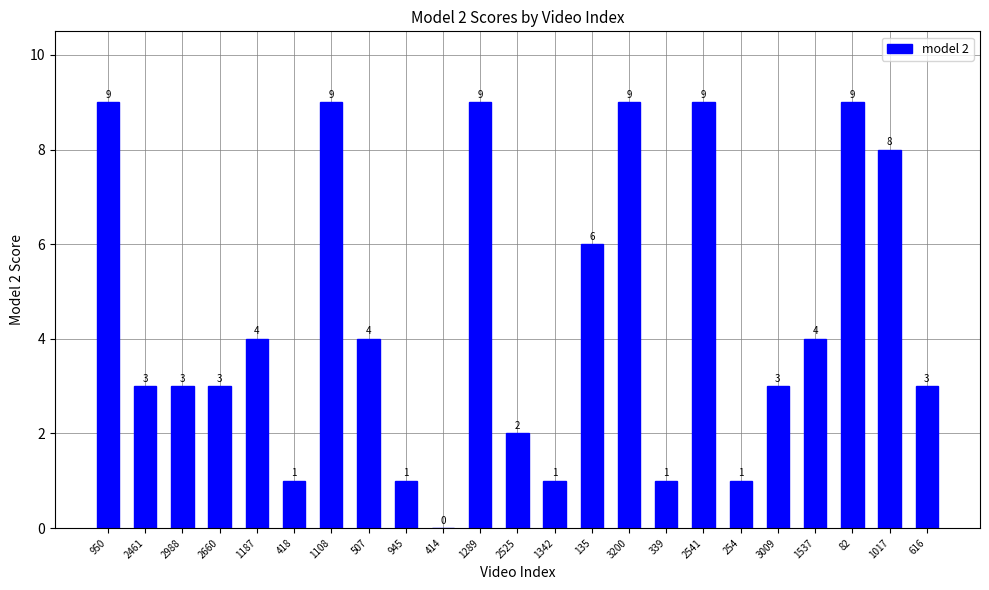

What is the change in value from 2988 to 3200?

+6